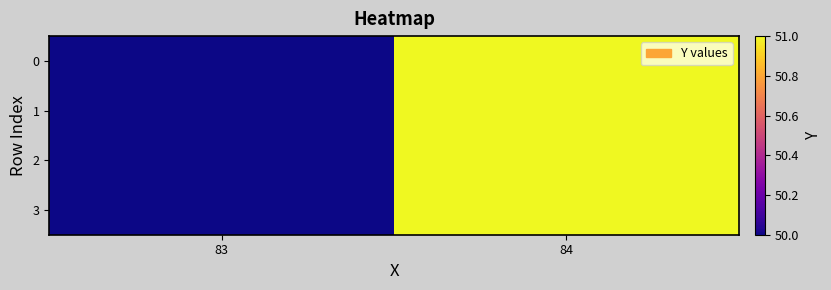

Reading left to right, list all the values displayed in this chart.

0: 83=50	84=51
1: 83=50	84=51
2: 83=50	84=51
3: 83=50	84=51